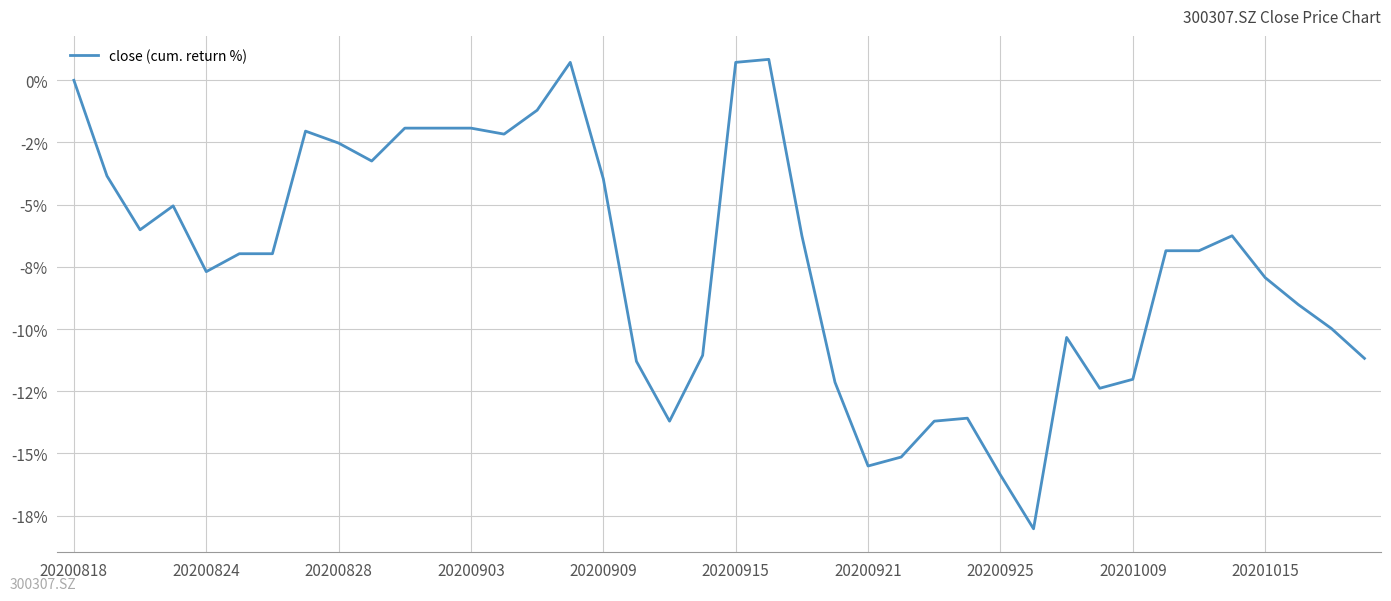

Where is the data nearest to the value -8?

20201015